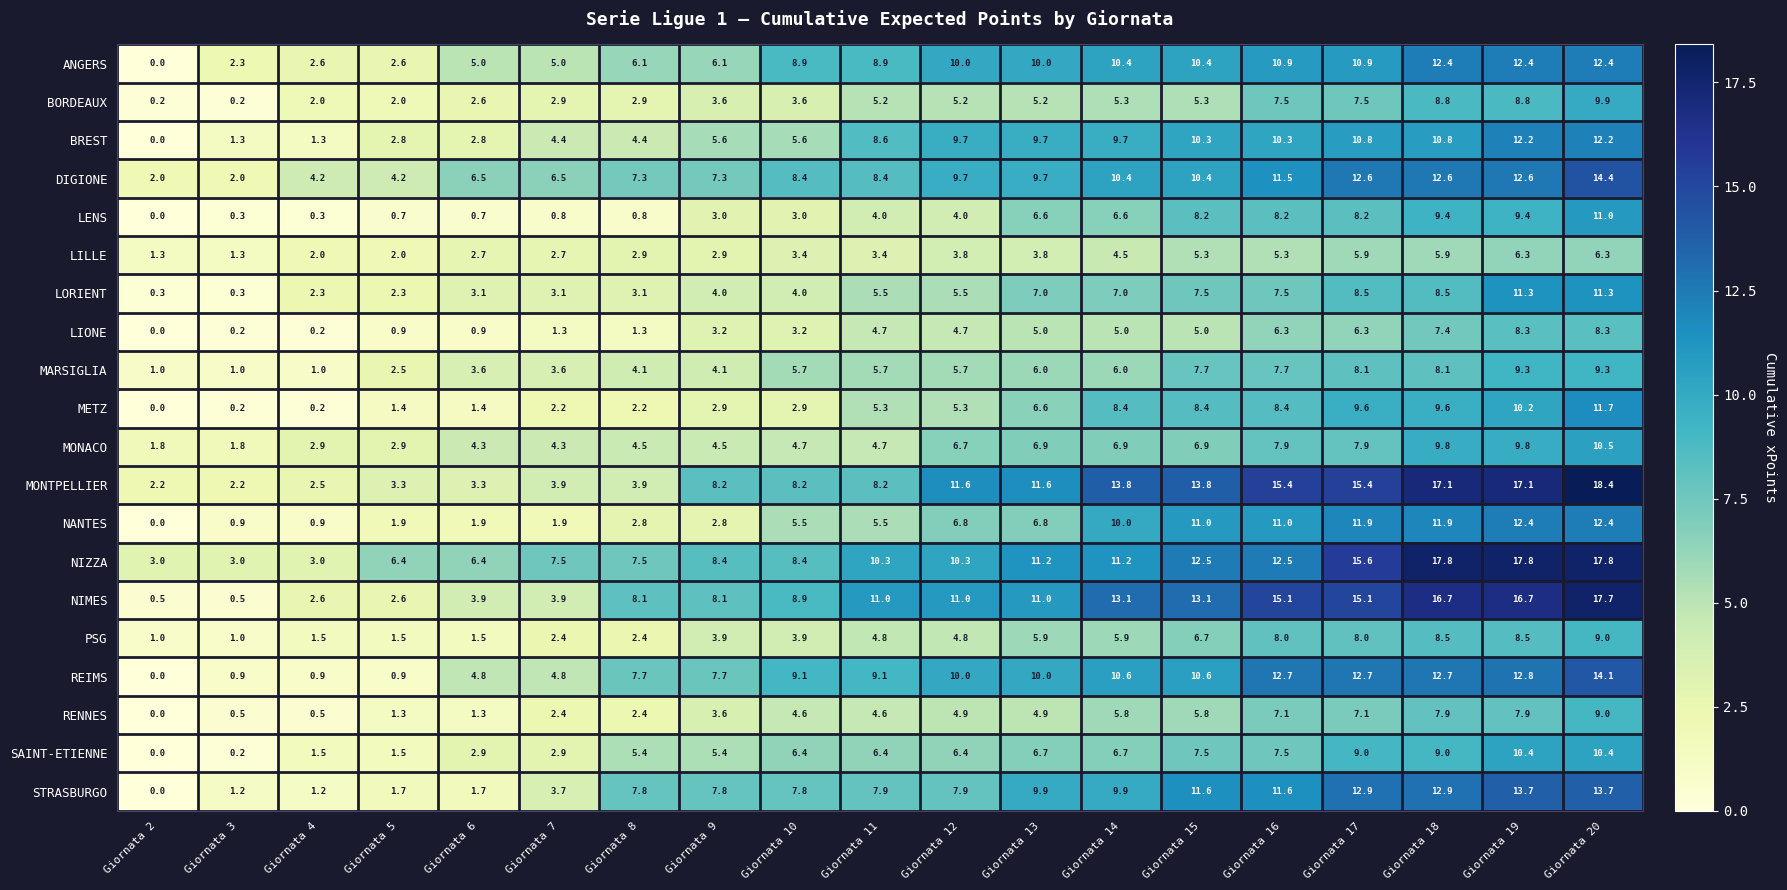

How many values in the MONACO series are below 4?

4